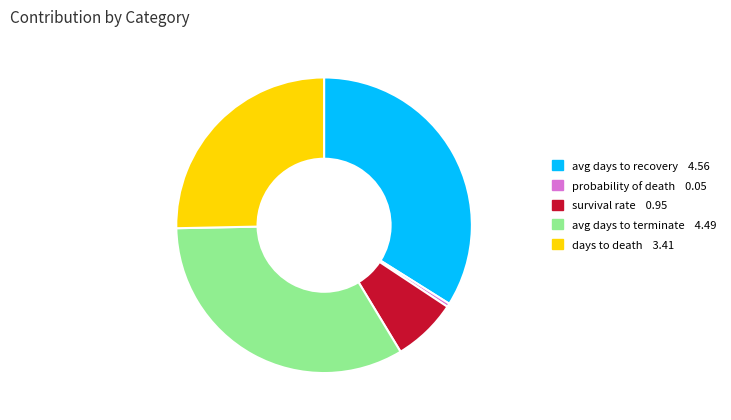

Is there any slice that represents more than half of the pie?

No